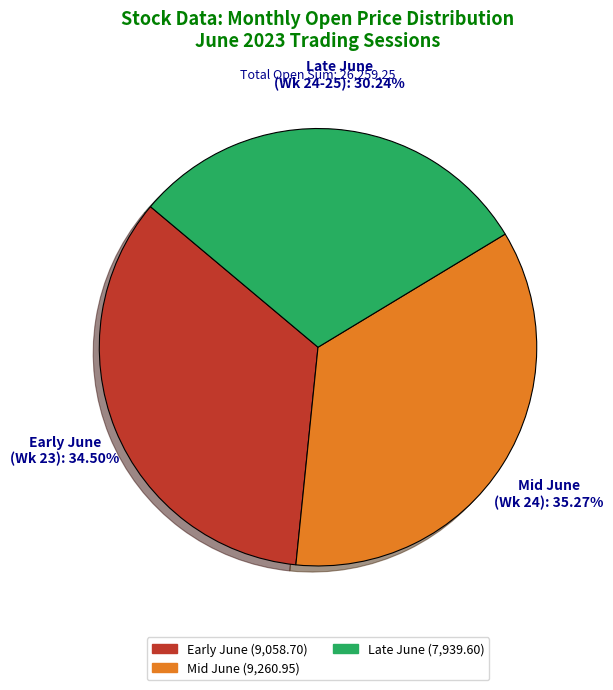

Does any single category account for the majority?

No